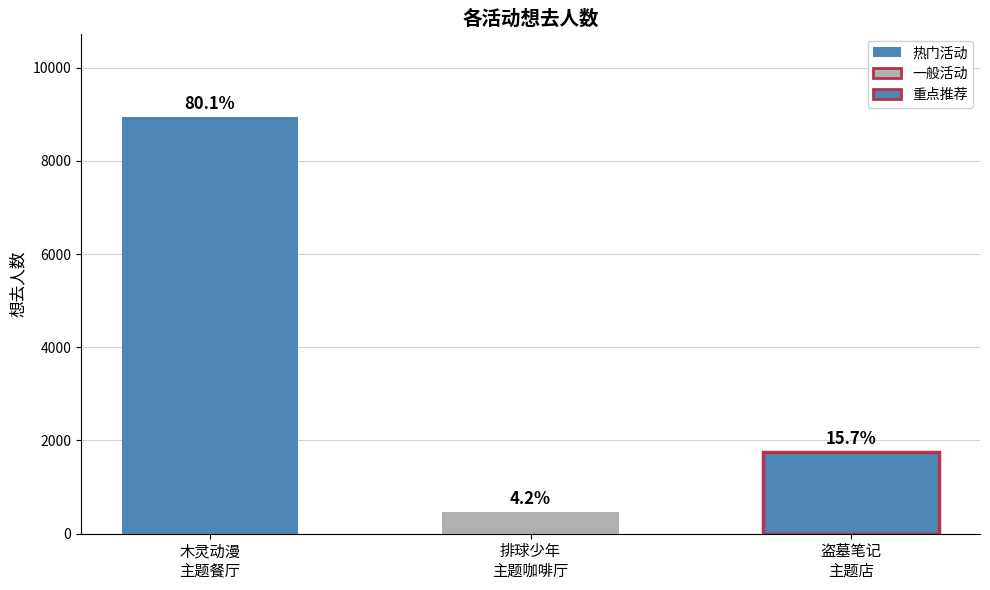

The value at 杭州·盗墓笔记官方授权「四季同书」主题店 is 1753. True or false?

True